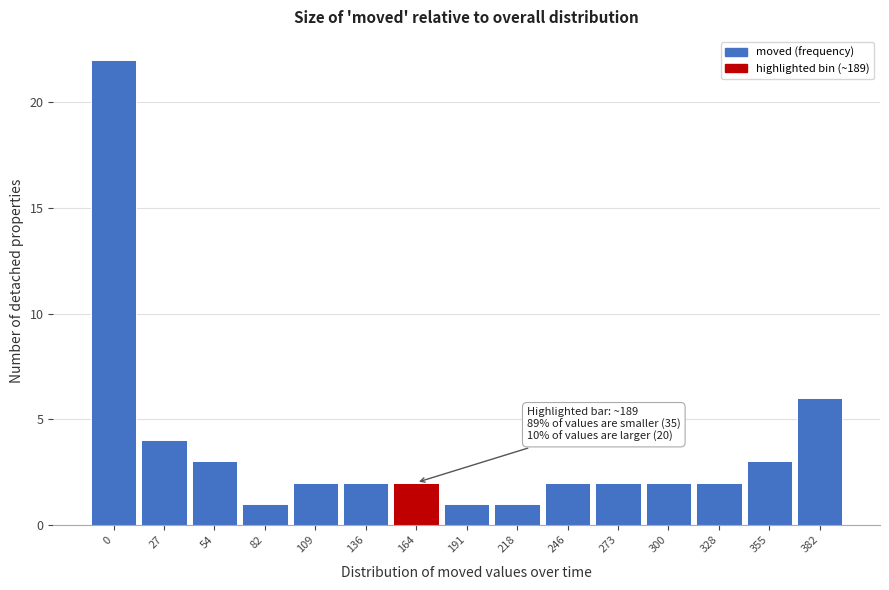

Reading right to left, transcribe all the data shown in this chart.

382=6	355=3	328=2	300=2	273=2	246=2	218=1	191=1	164=2	136=2	109=2	82=1	54=3	27=4	0=22